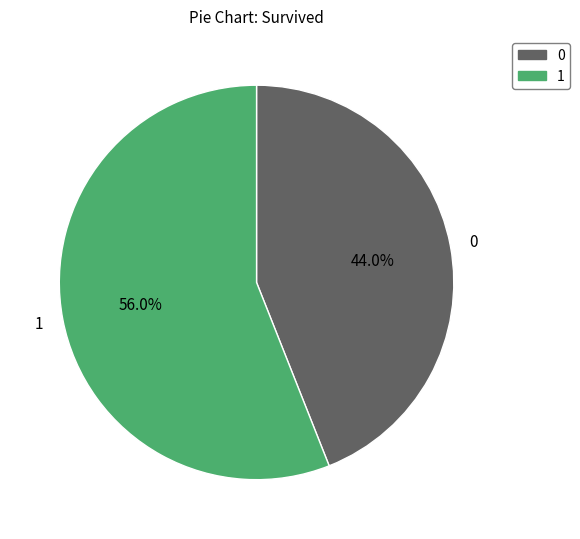

To the nearest percent, what percentage of the pie is 0?

44%